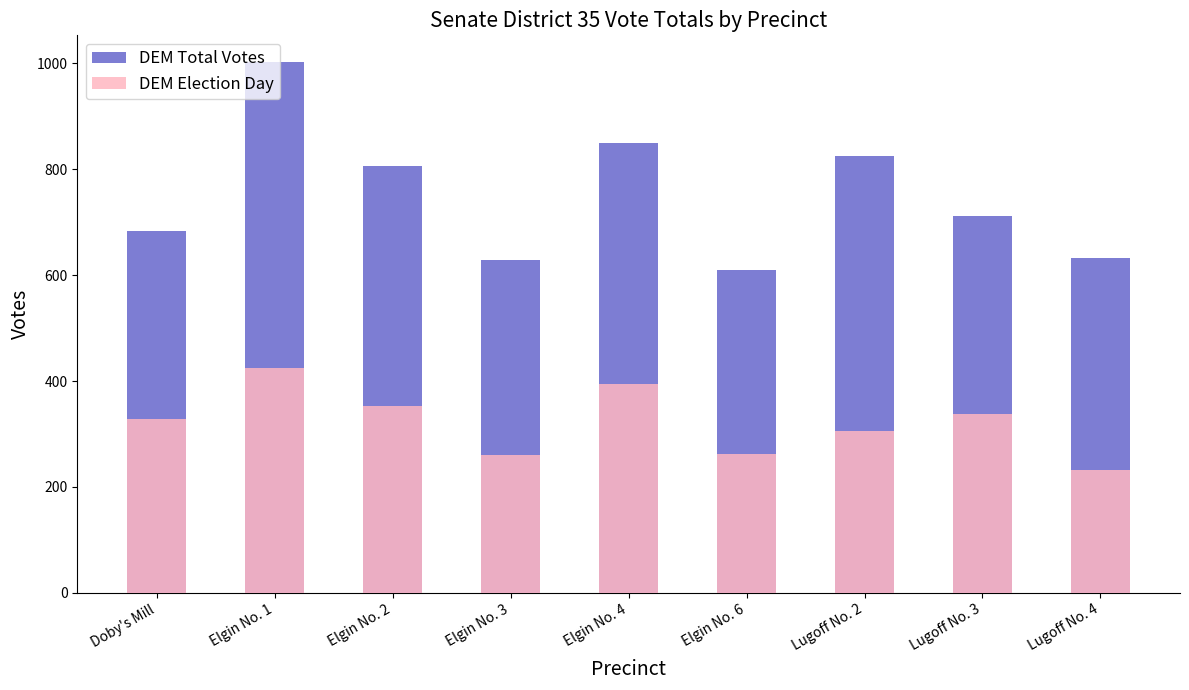

What are all the series names shown in the legend?

DEM Total Votes, DEM Election Day